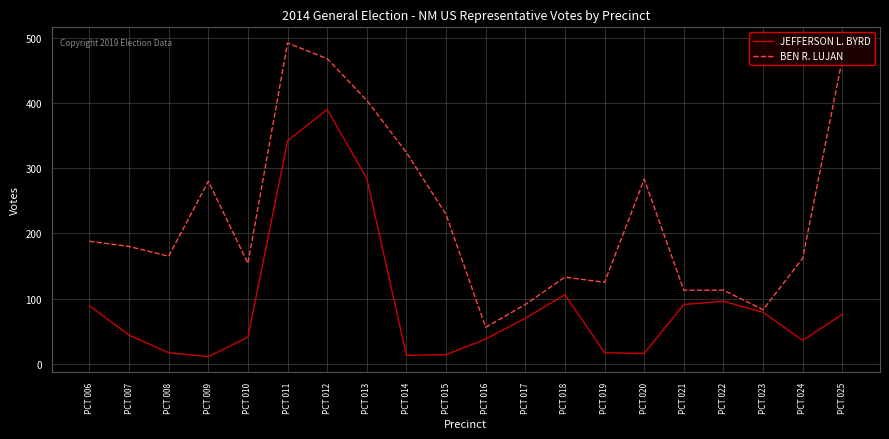

At which category is the sum across all series the highest?

PCT 012